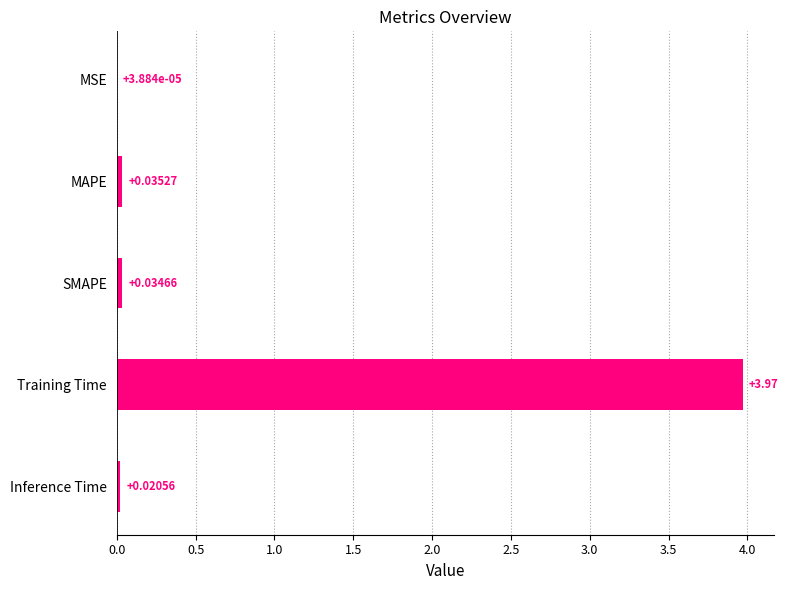

Which category has the highest value across all series?

Training Time